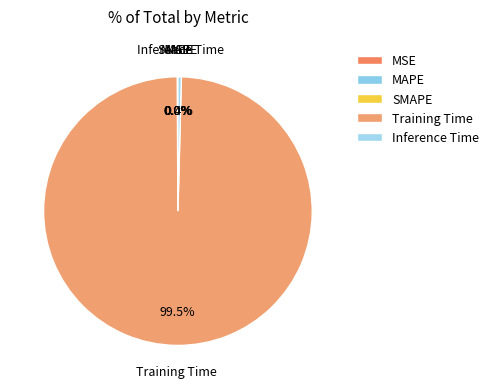

What is the largest slice in the pie chart?

Training Time